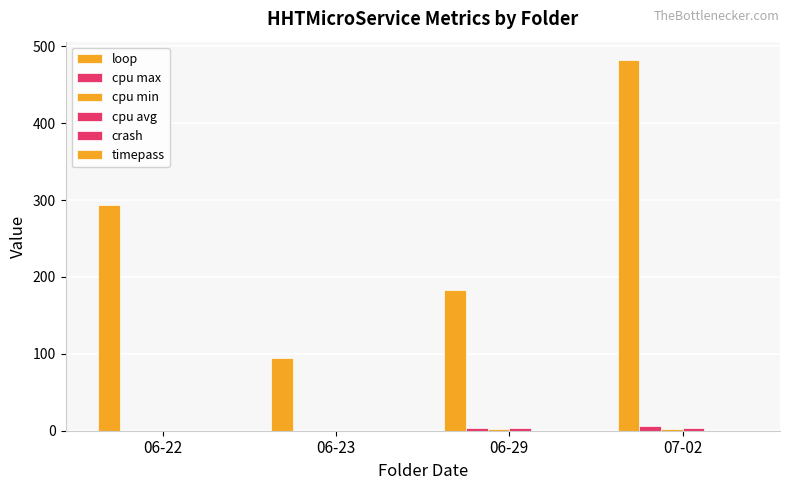

At 07-02, list the series in order from largest to smallest.

loop, cpu max, cpu avg, cpu min, crash, timepass